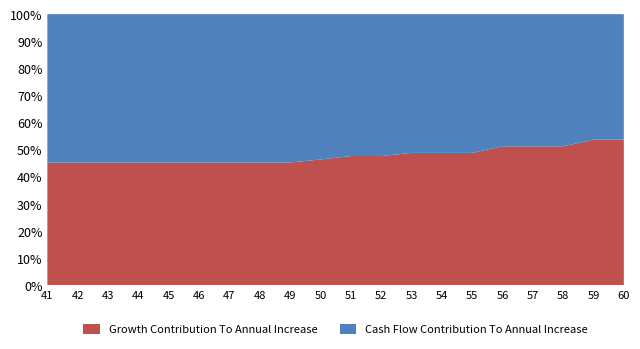

Reading left to right, extract all data points from this chart.

Growth Contribution To Annual Increase: 19	19	19	19	19	19	19	19	19	19	20	20	20	20	20	21	21	21	22	22
Cash Flow Contribution To Annual Increase: 23	23	23	23	23	23	23	23	23	22	22	22	21	21	21	20	20	20	19	19